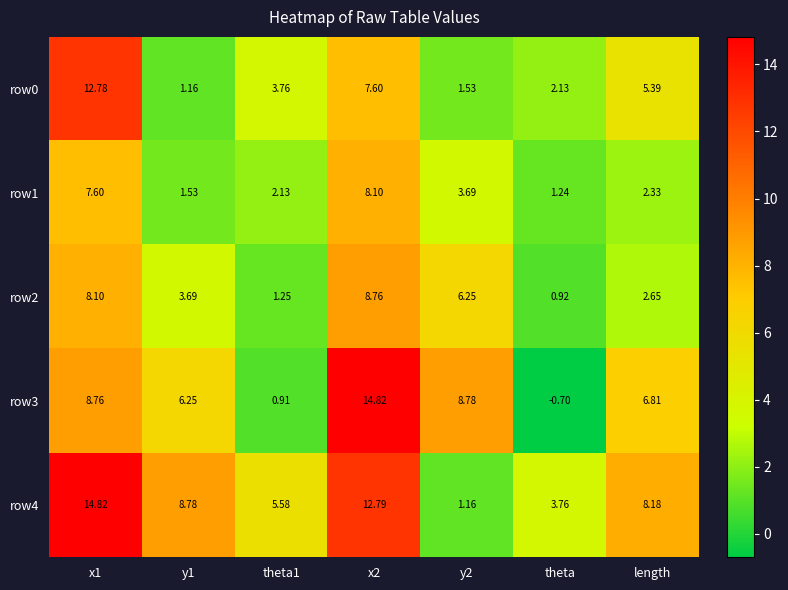

Rank the series at length from highest to lowest value.

row4, row3, row0, row2, row1